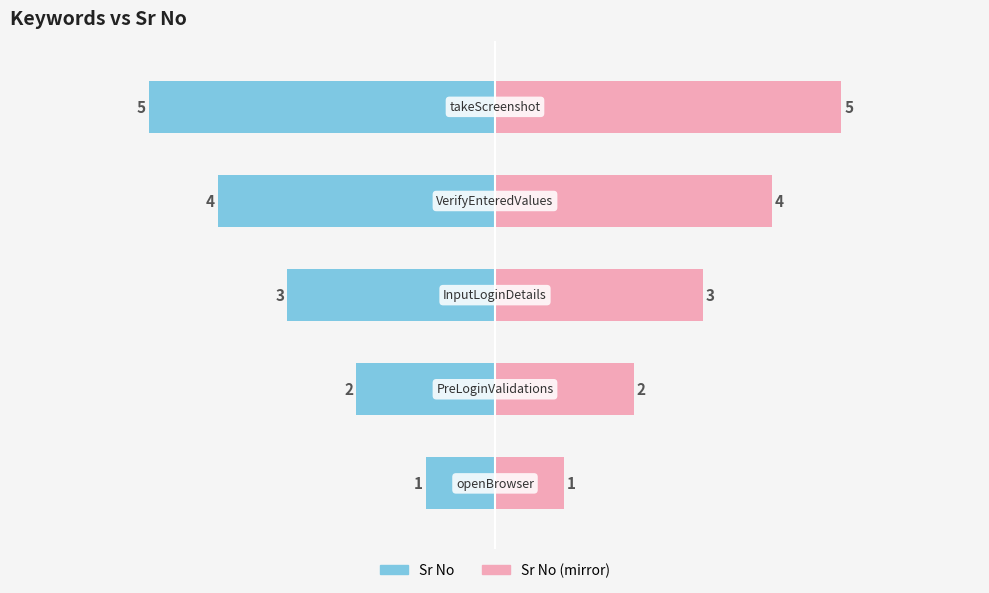

How many categories are shown in the chart?

5